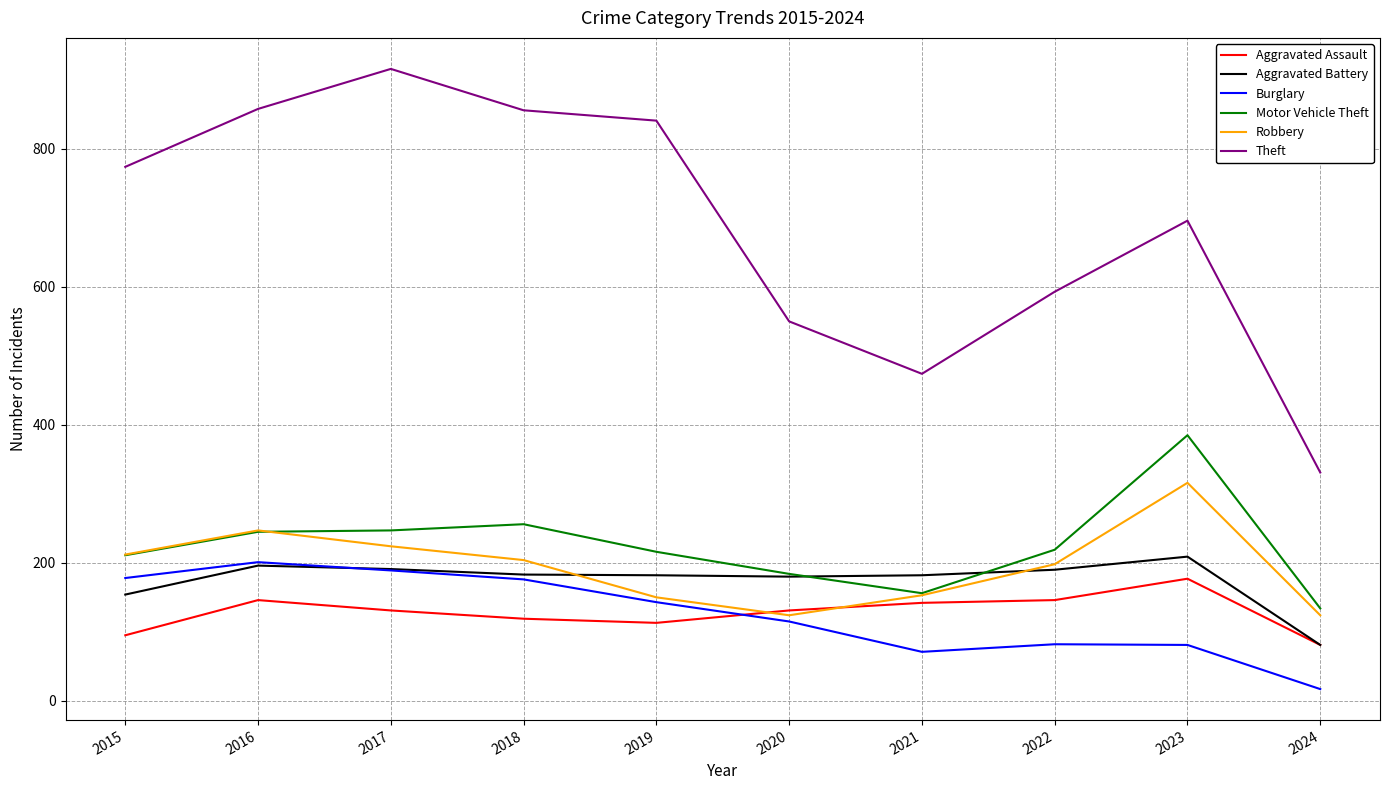

Is the value of Aggravated Assault at 2016 greater than the value of Aggravated Battery at 2020?

No